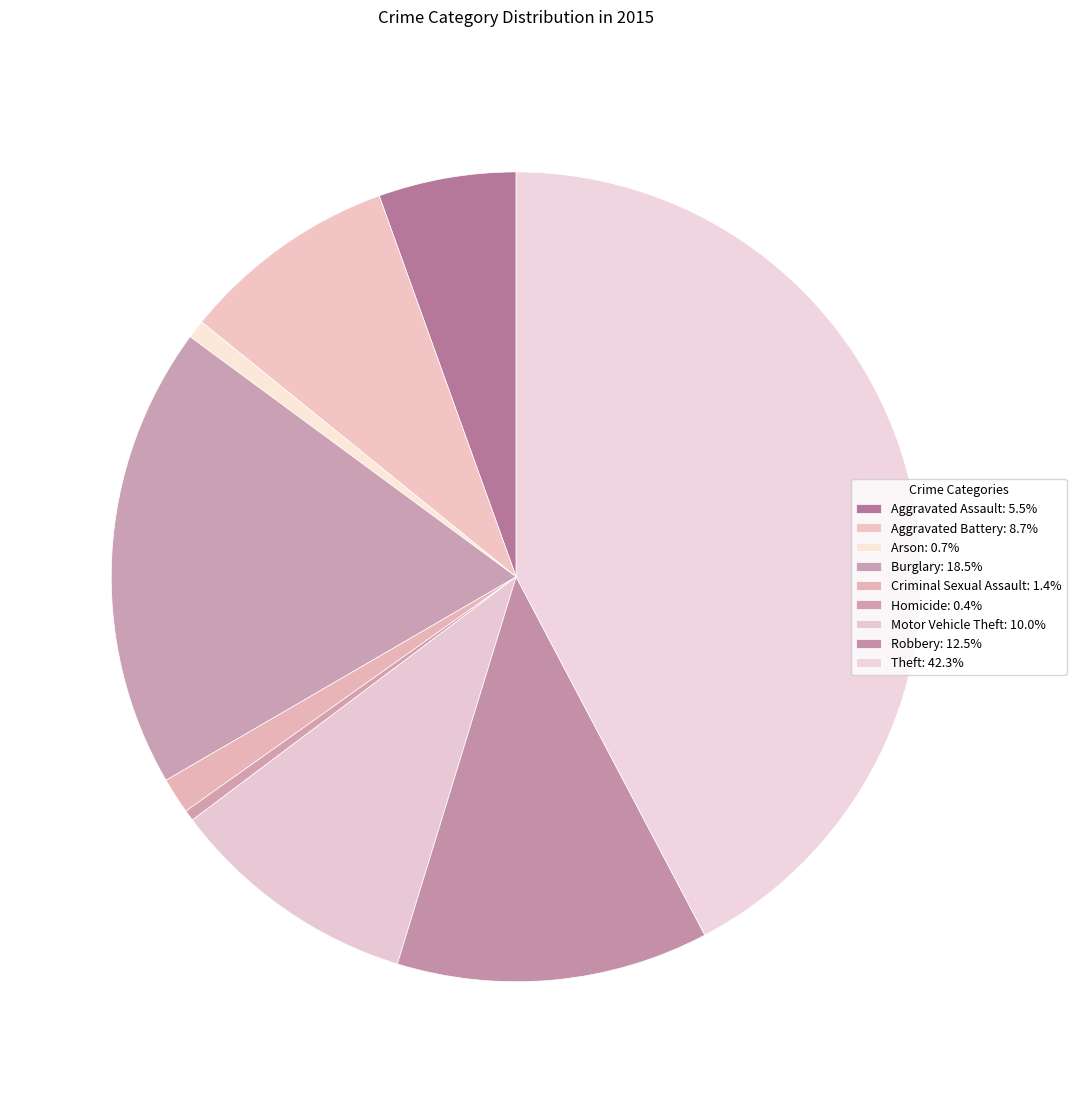

True or false: Robbery accounts for 22% of the total.

False